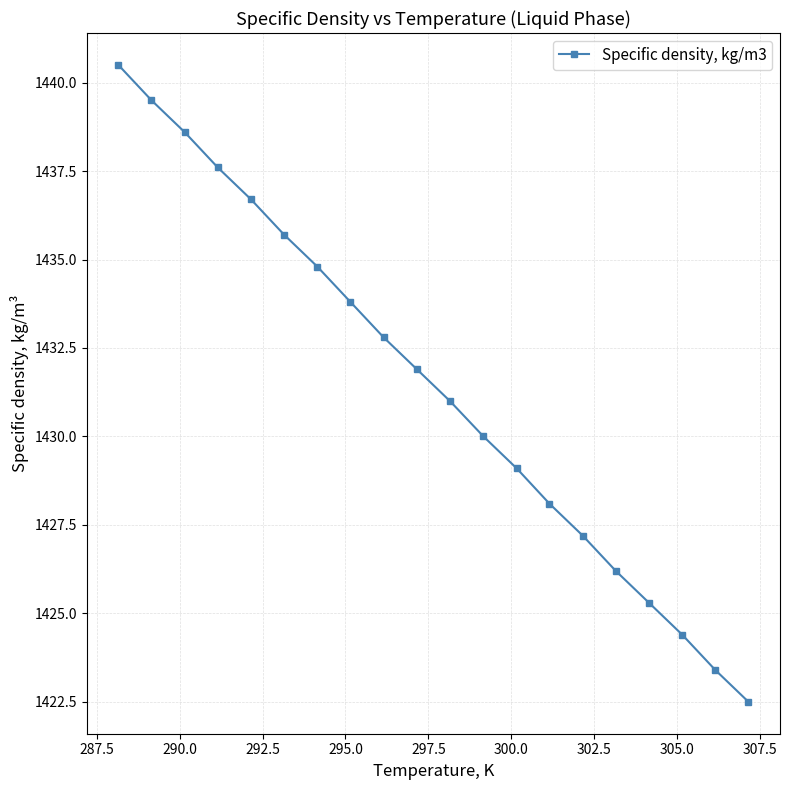

What is the difference between the maximum and minimum values?

18.0